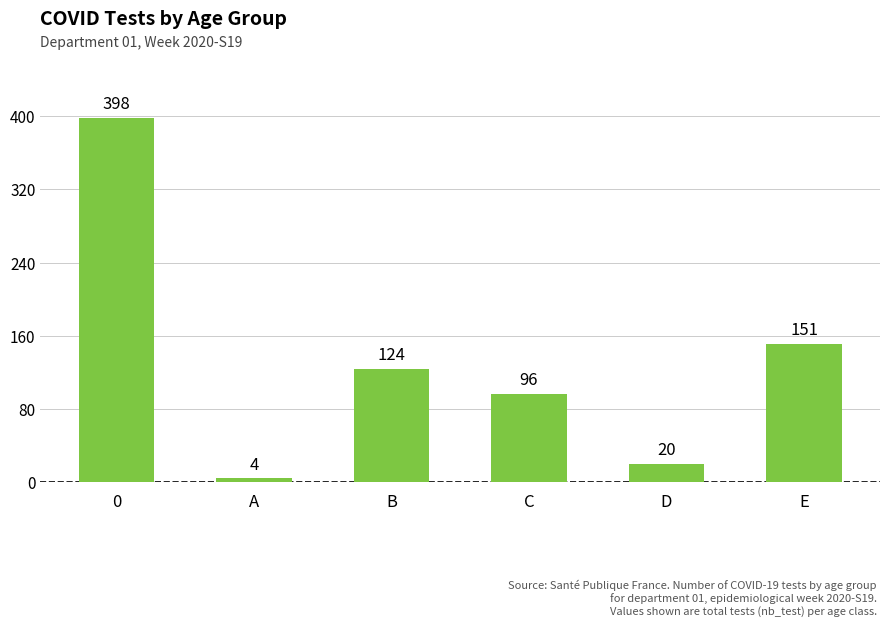

Rank the categories by value from lowest to highest.

A, D, C, B, E, 0